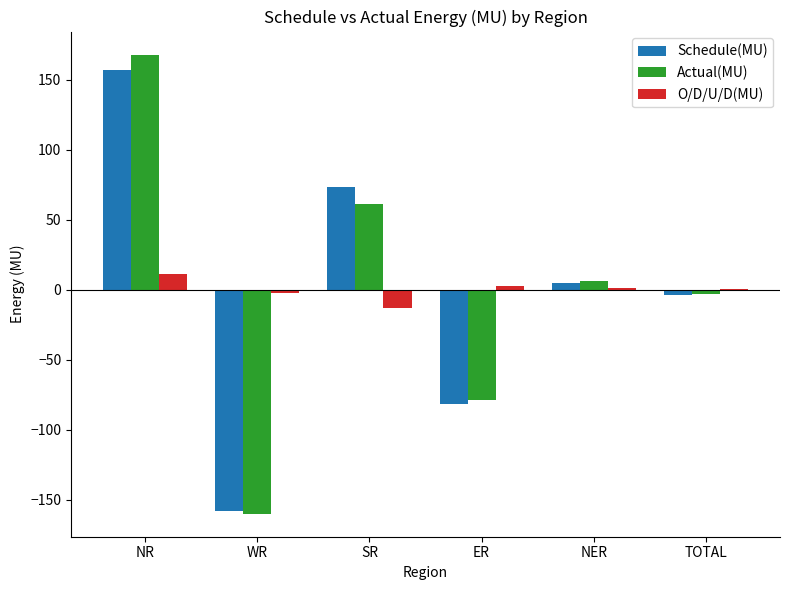

Is the value of Schedule(MU) at NER greater than the value of Actual(MU) at ER?

Yes